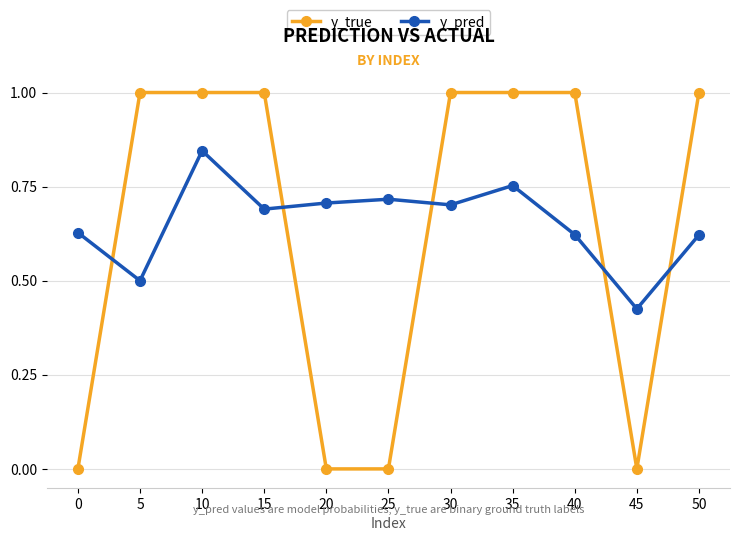

True or false: y_pred has more than 1 points higher than both neighbors.

True